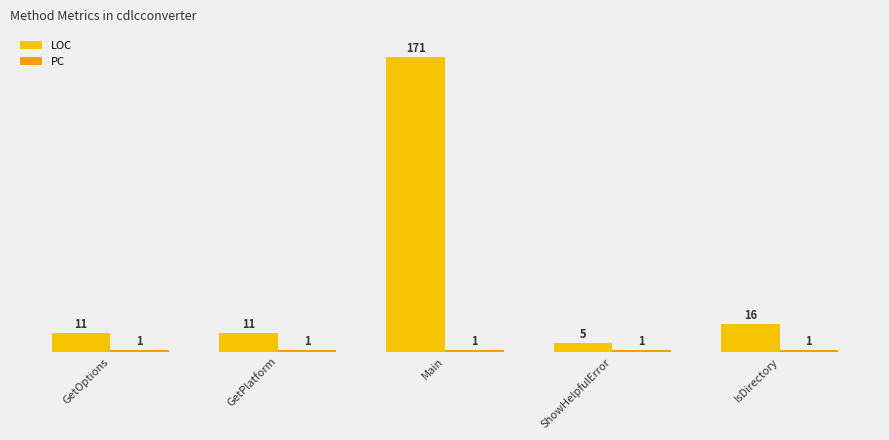

What is the difference between the second highest and minimum values in the LOC series?

11